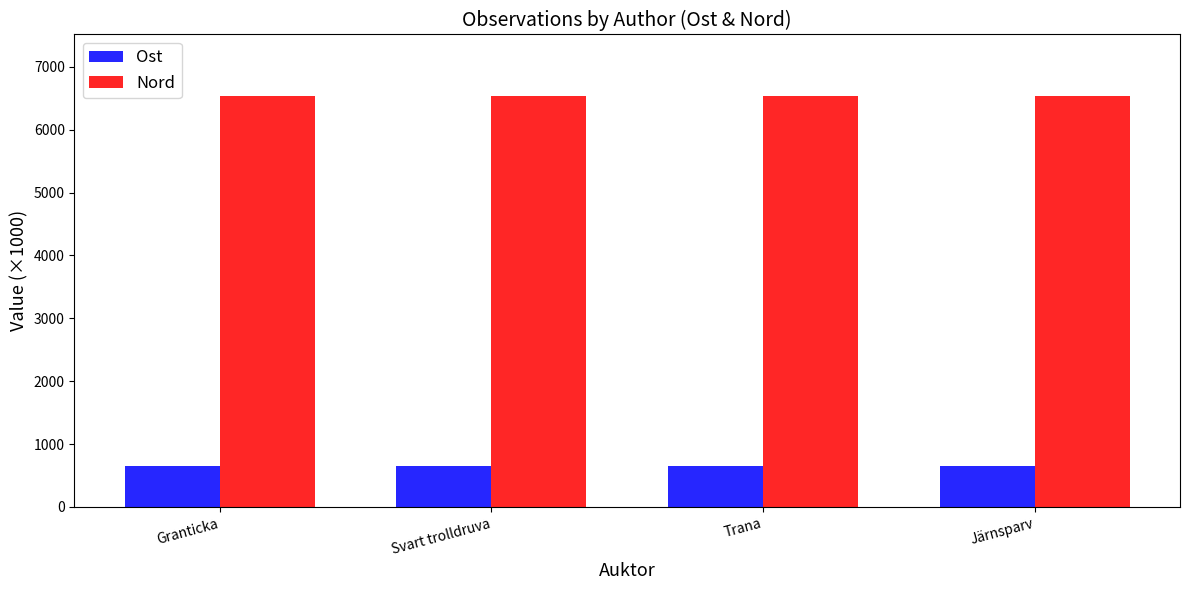

What is the greatest value displayed?

6532.8